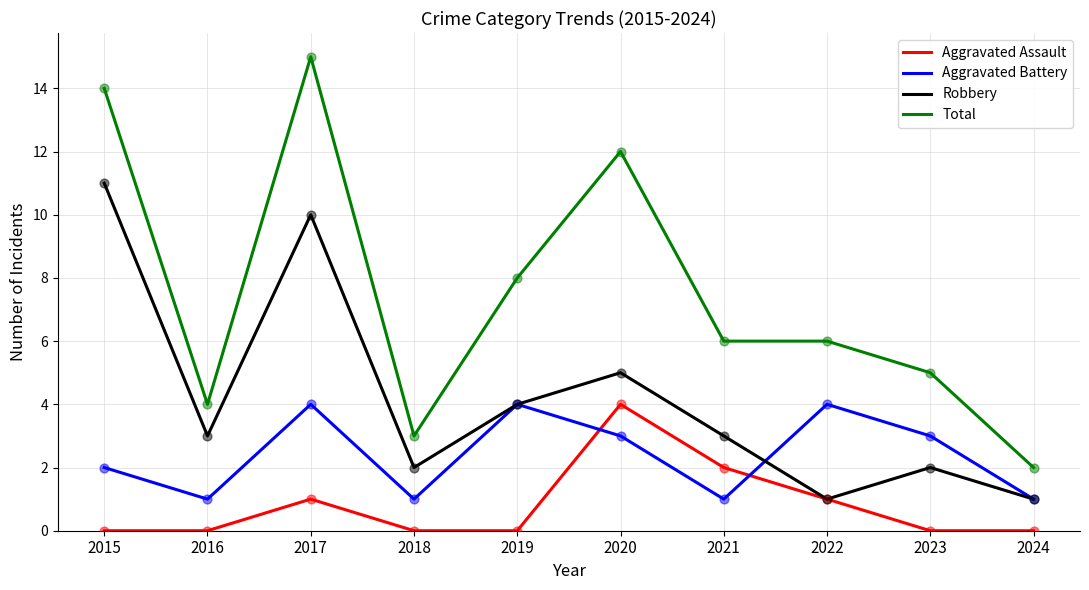

At which category is the sum across all series the highest?

2017